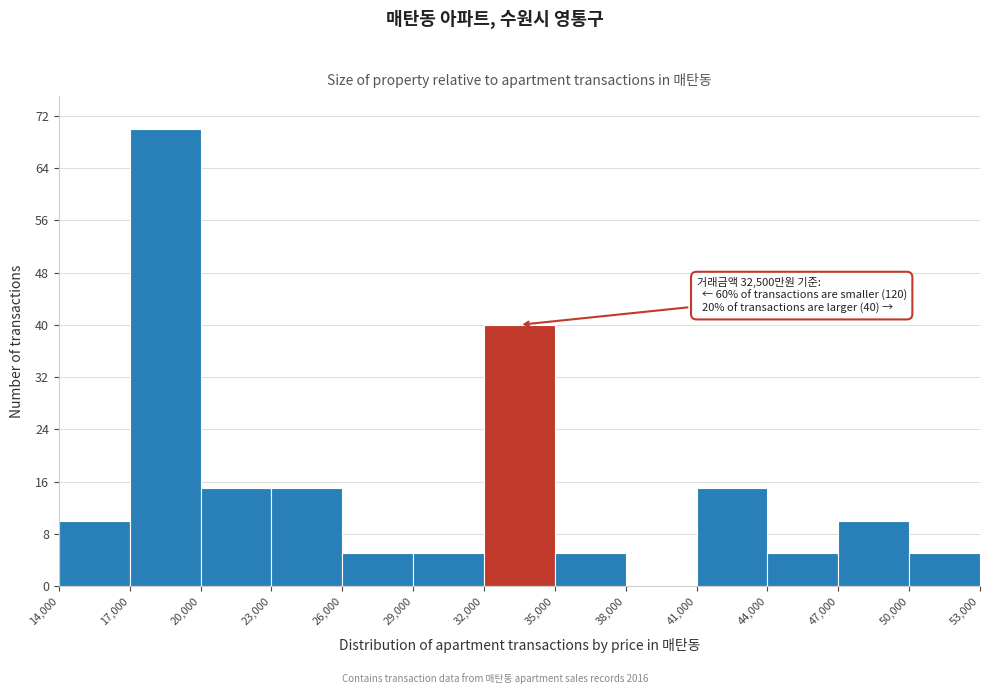

Over which range of the x-axis is the bar tallest?

17,000 to 20,000